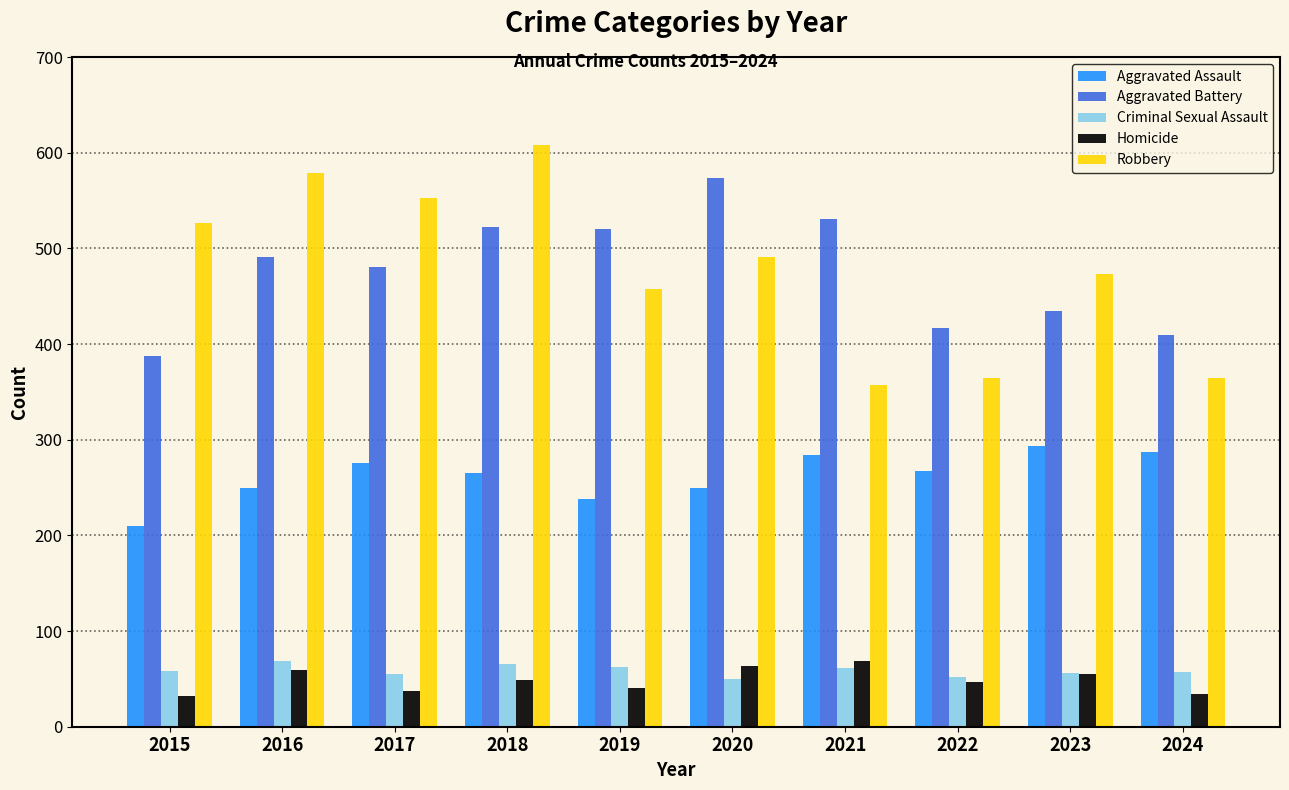

What is the approximate value of Aggravated Battery at 2016, to the nearest 10?

490